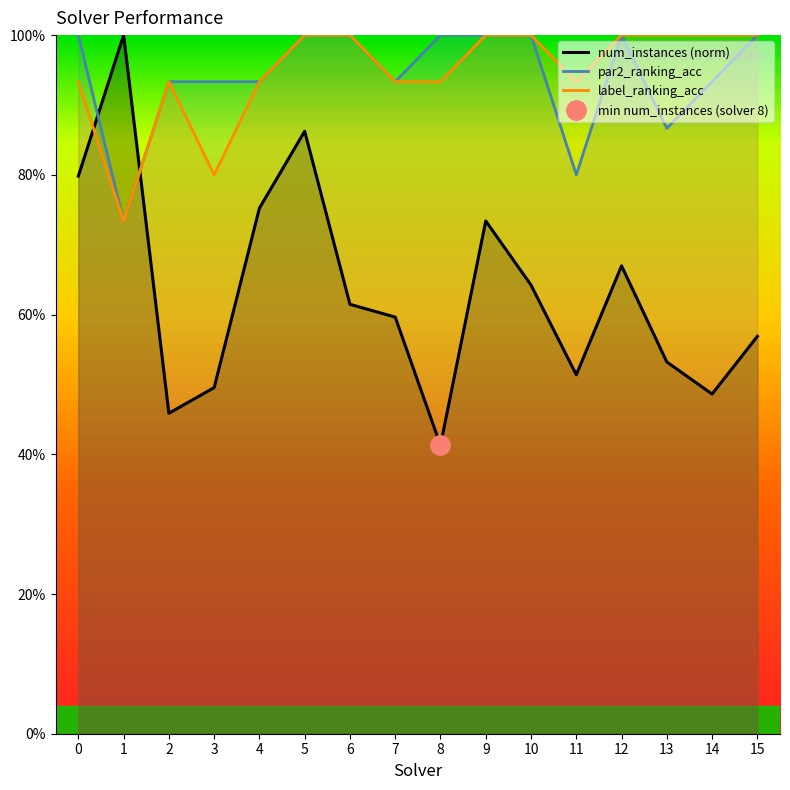

True or false: label_ranking_acc and num_instances (norm) cross at least once.

True